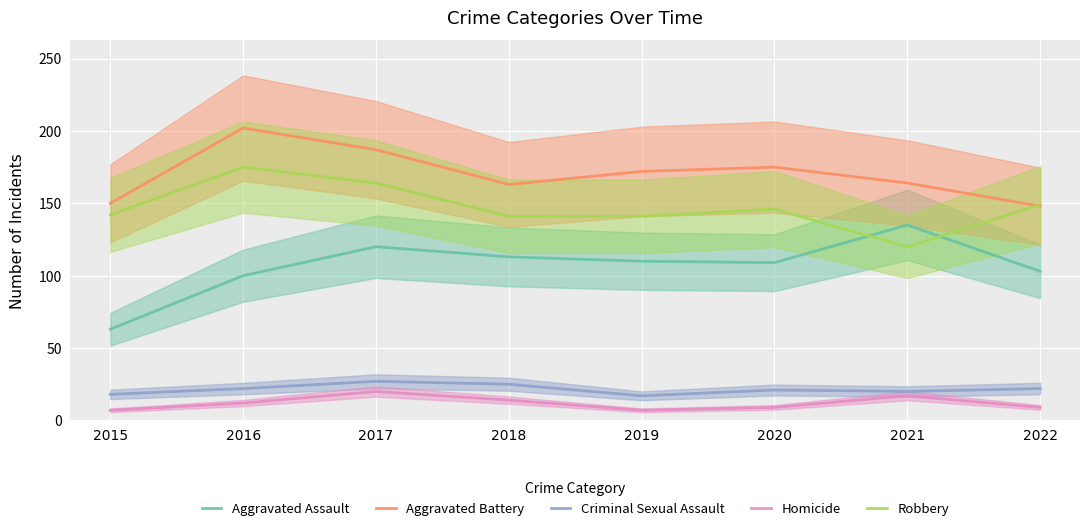

The Homicide series shows 28 at 2021. True or false?

False